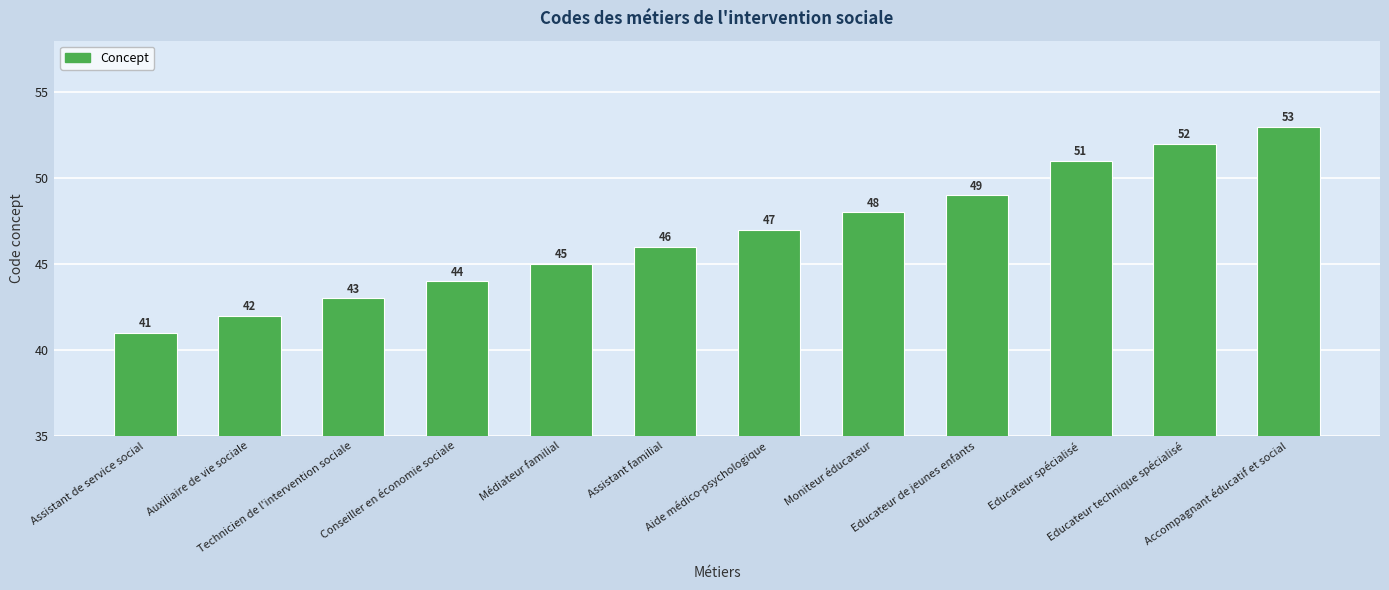

The chart shows a value of 44 at Conseiller en économie sociale. True or false?

True